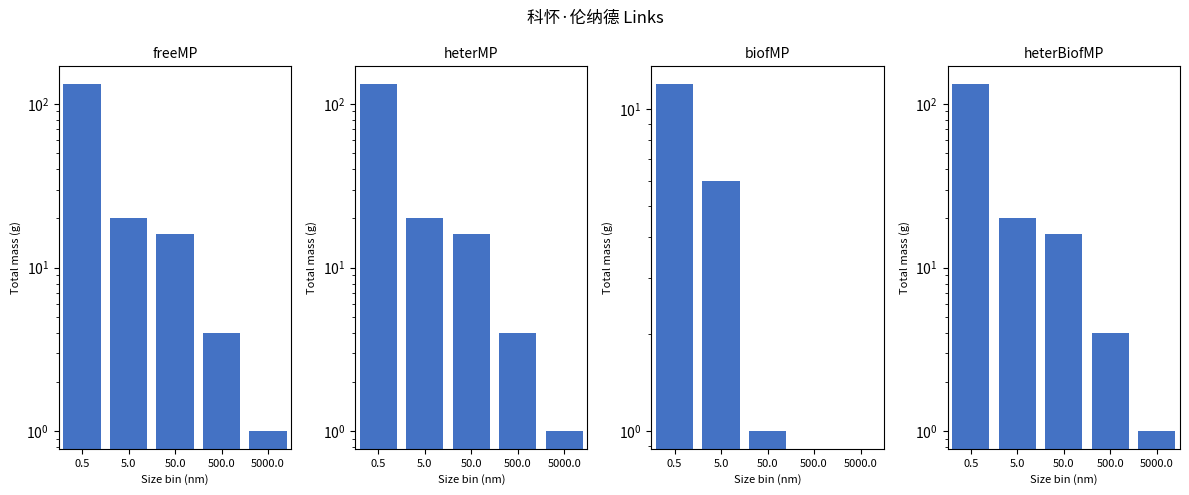

How many data points does each series have?

5